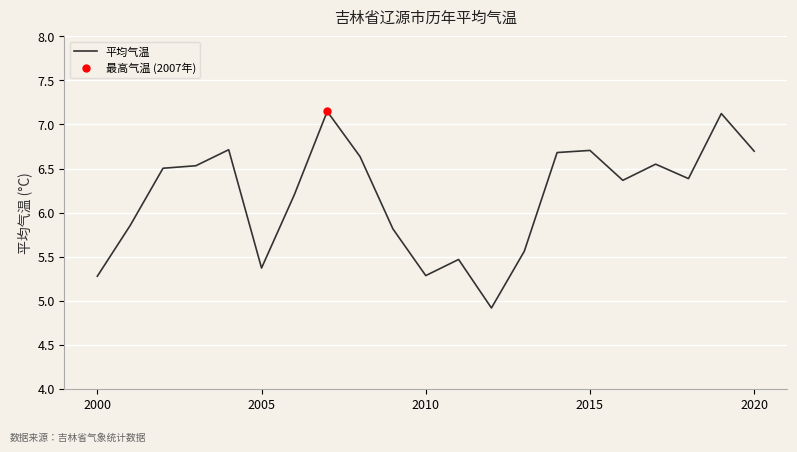

How many data points does each series have?

21